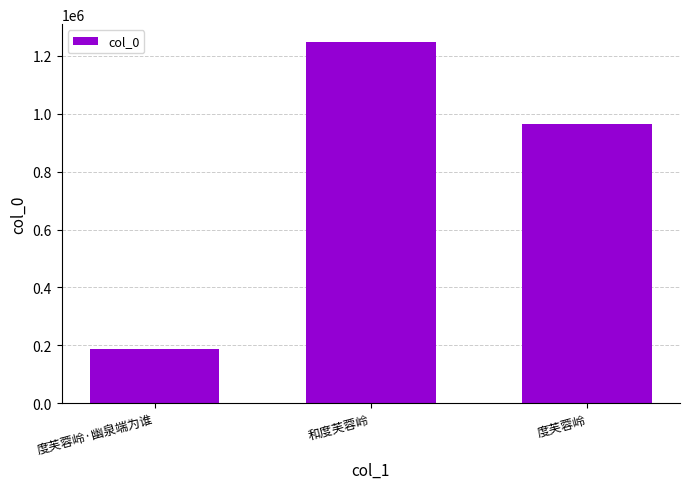

What is the difference between the maximum and minimum values?

1058059